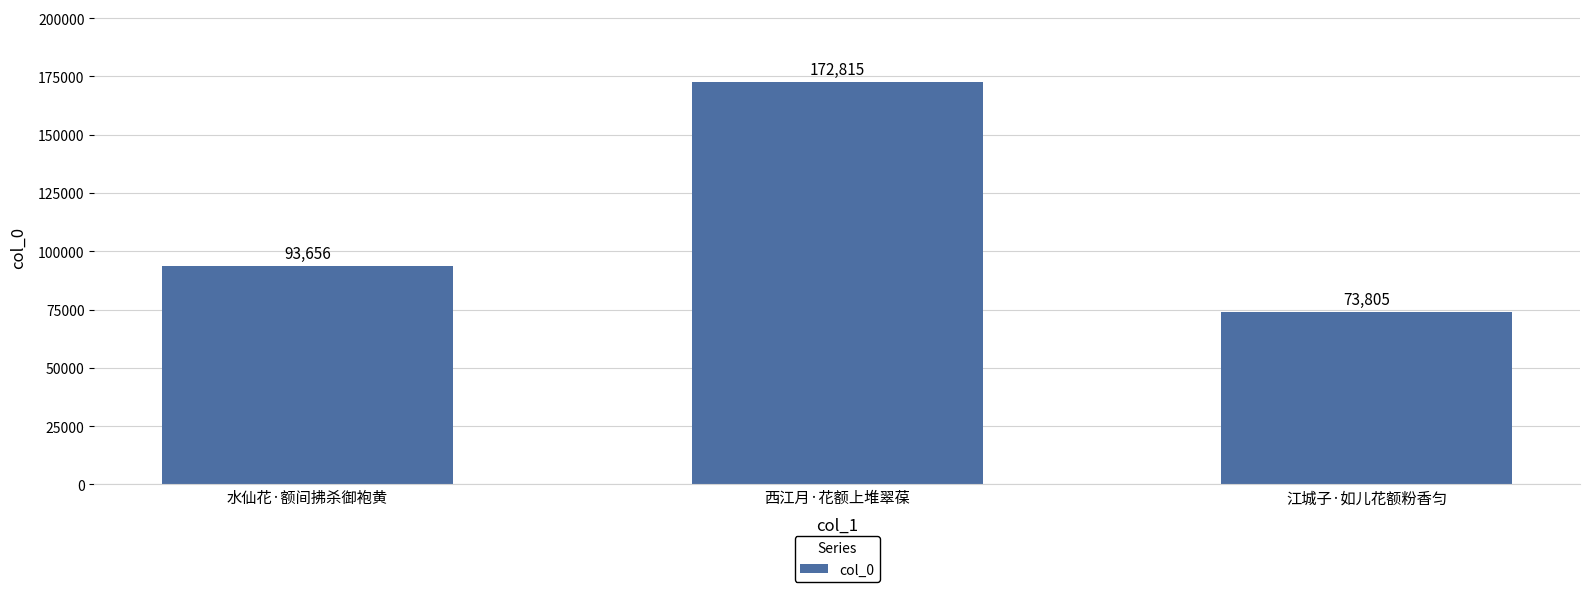

Rank the categories by value from highest to lowest.

西江月·花额上堆翠葆, 水仙花·额间拂杀御袍黄, 江城子·如儿花额粉香匀